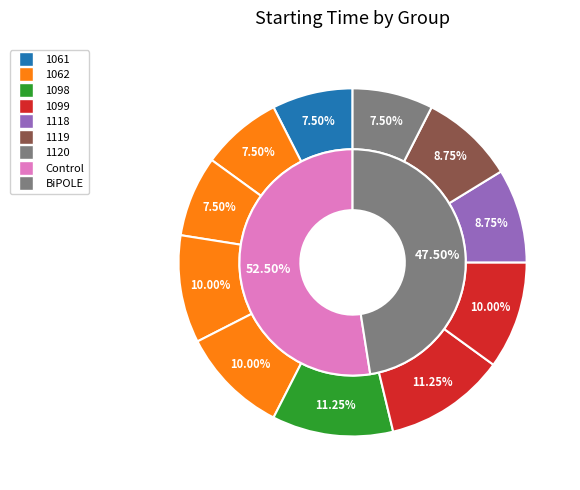

Approximately how many times larger is the value at 1119 compared to 1061?

1.2